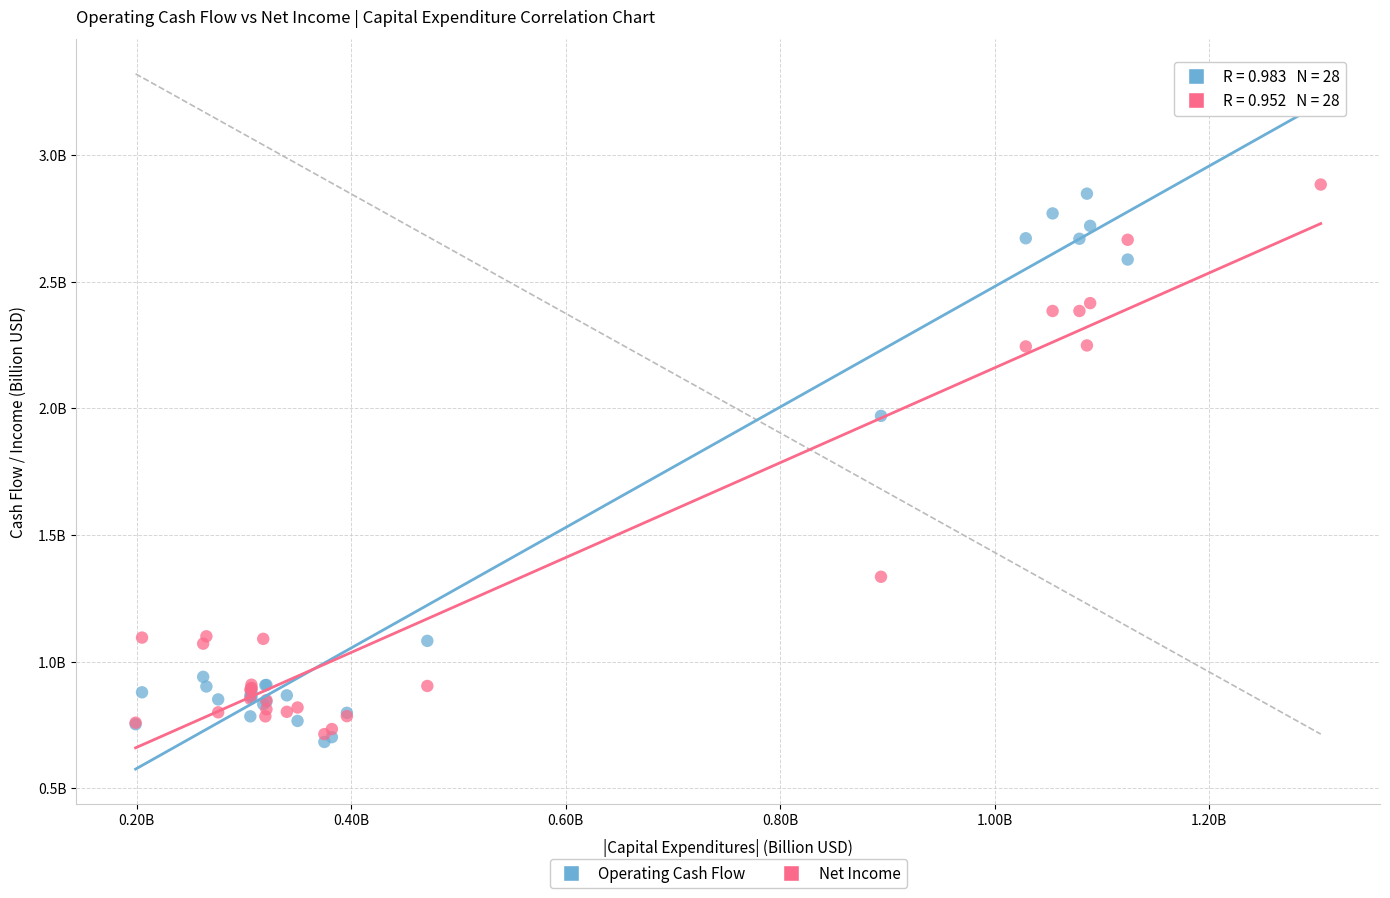

Which series contains the highest Y value?

Operating Cash Flow